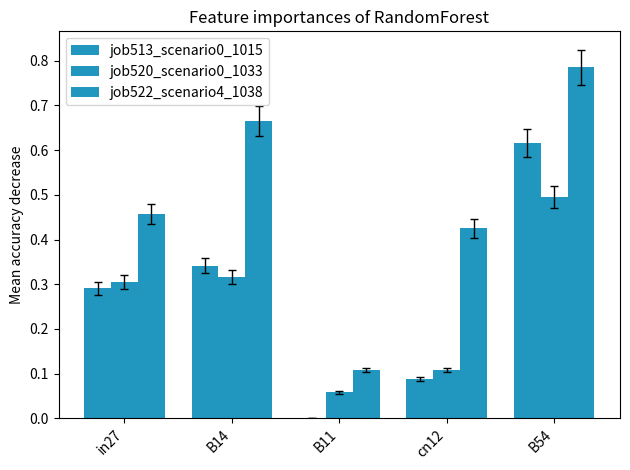

List the series in order of their peak value, lowest first.

job520_scenario0_1033, job513_scenario0_1015, job522_scenario4_1038